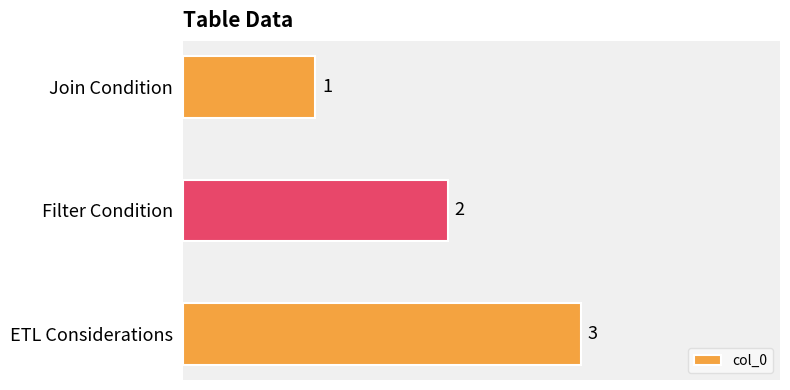

What is the label of the 1st bar from the top?

Join Condition